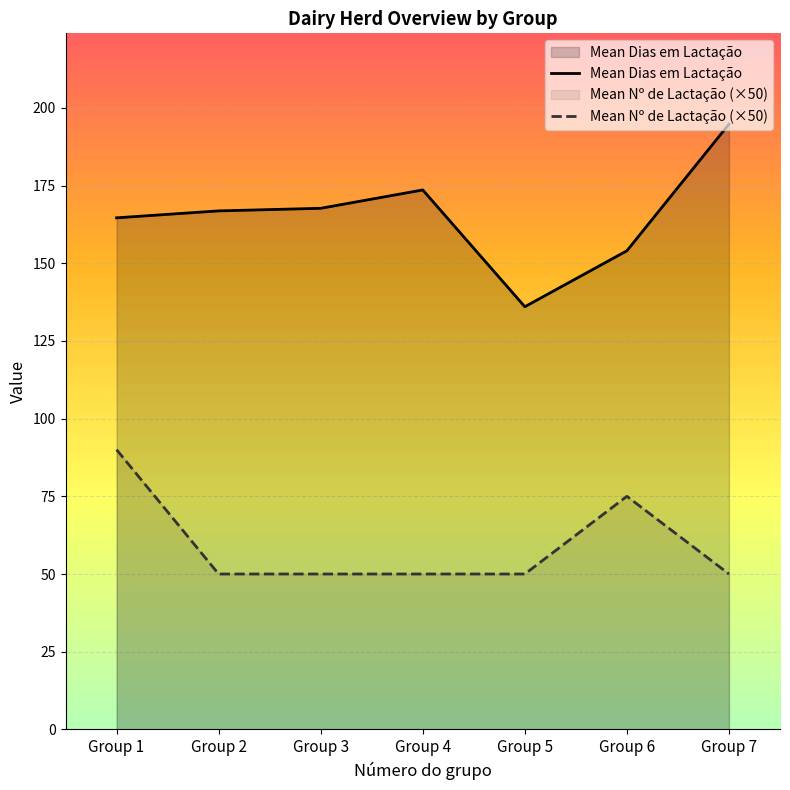

What is the difference between the maximum and minimum values in the Mean Dias em Lactação series?

58.8